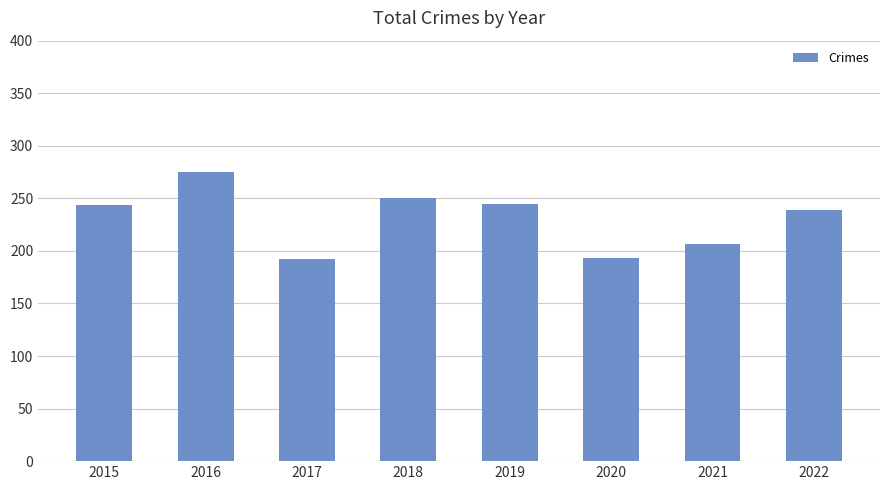

The value at 2016 is 275. True or false?

True